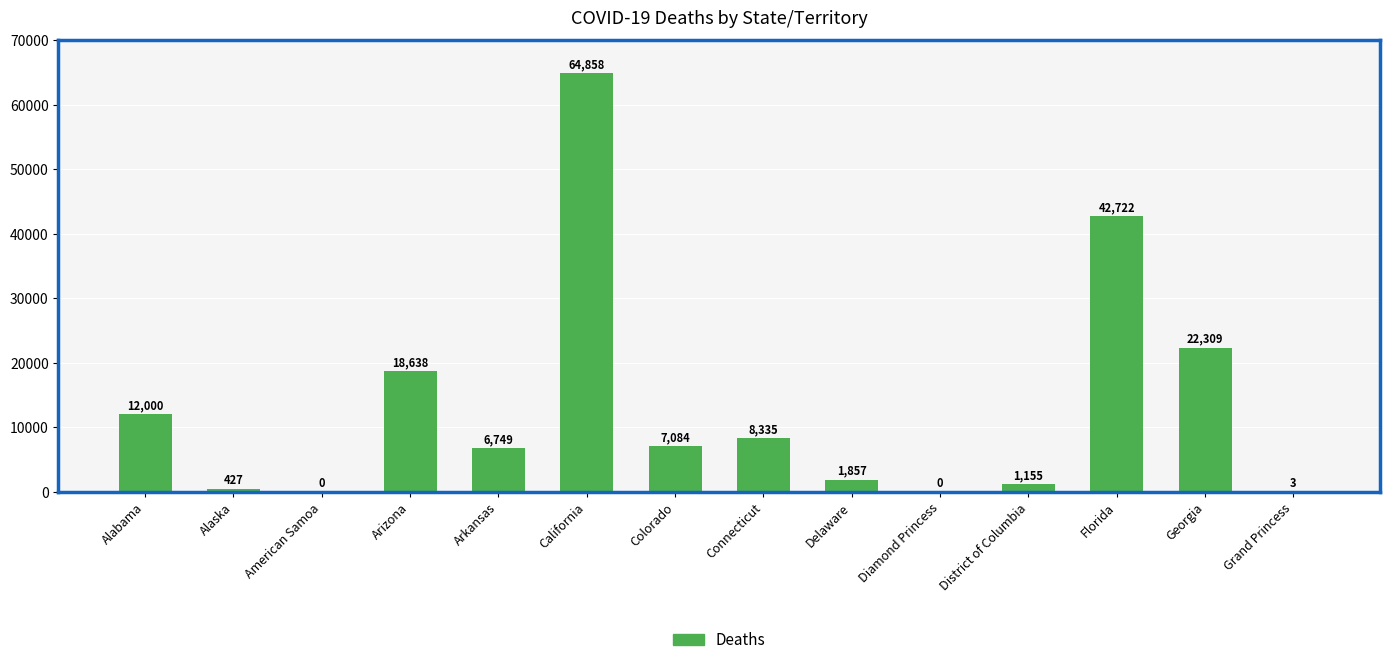

The chart shows a value of 64858 at California. True or false?

True